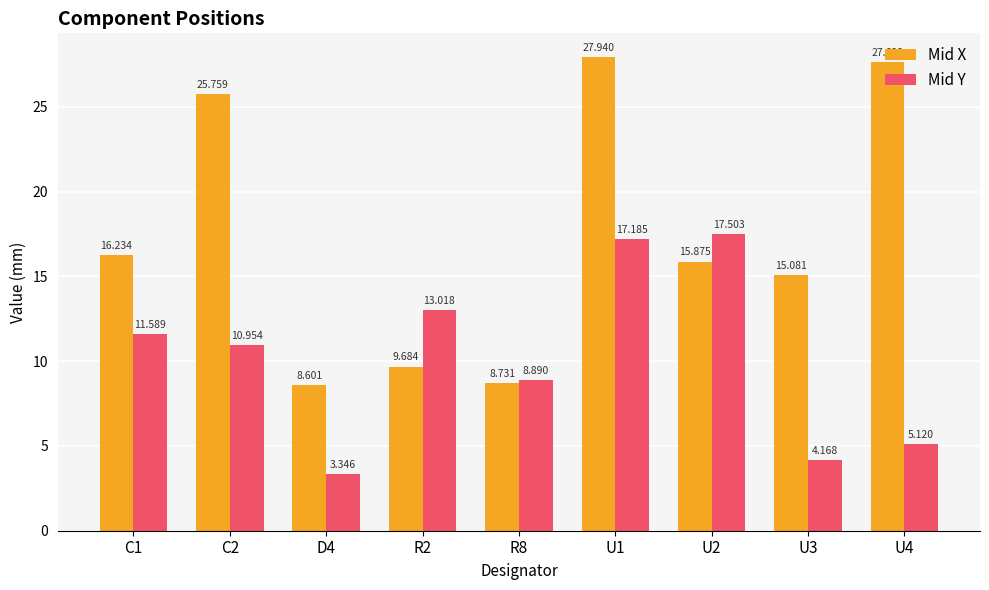

What value does the Mid X series have at C1?

16.2